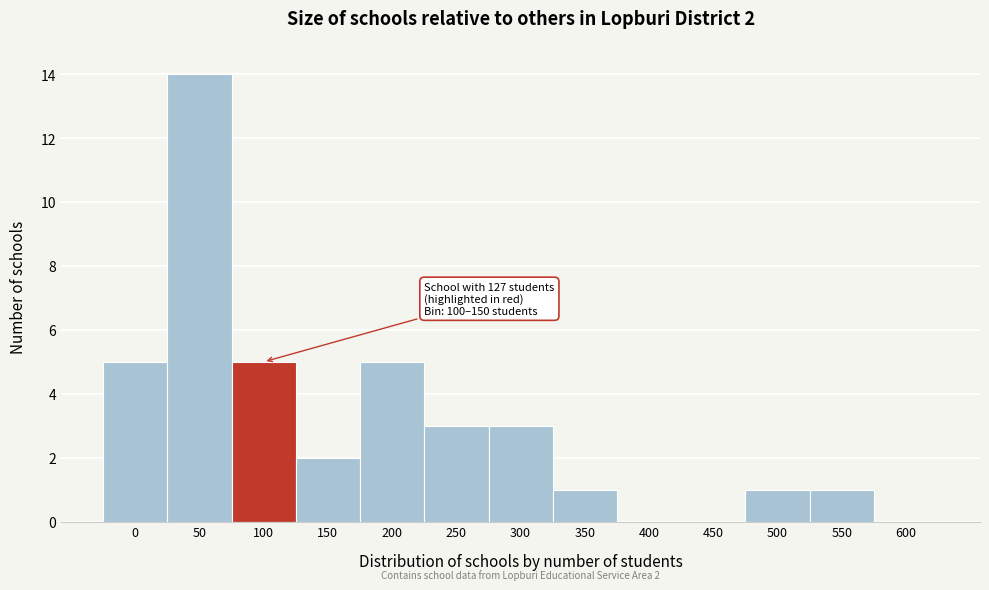

Reading left to right, extract all data points from this chart.

0=5	50=14	100=5	150=2	200=5	250=3	300=3	350=1	400=0	450=0	500=1	550=1	600=0